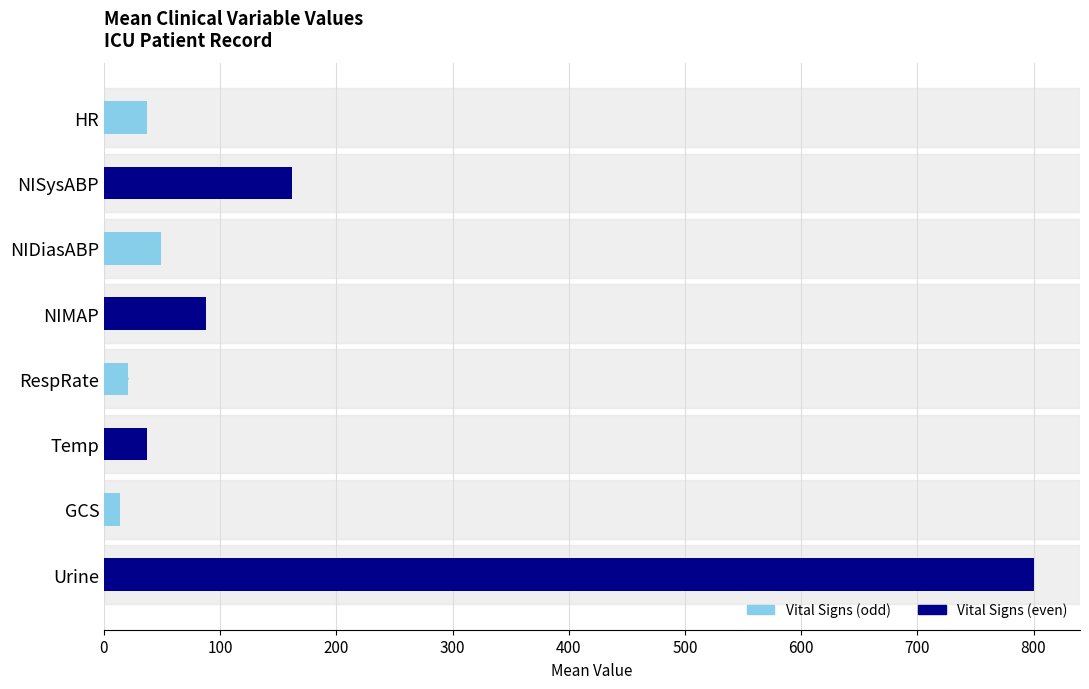

Where is the data nearest to the value 407?

NISysABP